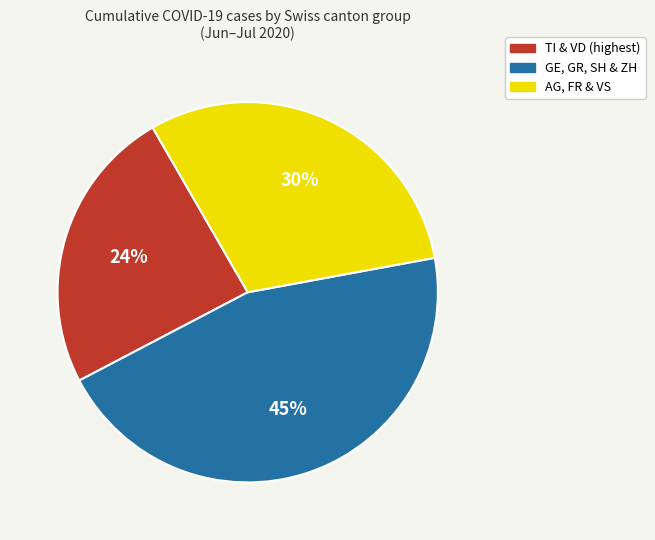

To the nearest percent, what percentage of the pie is GE, GR, SH & ZH?

45%